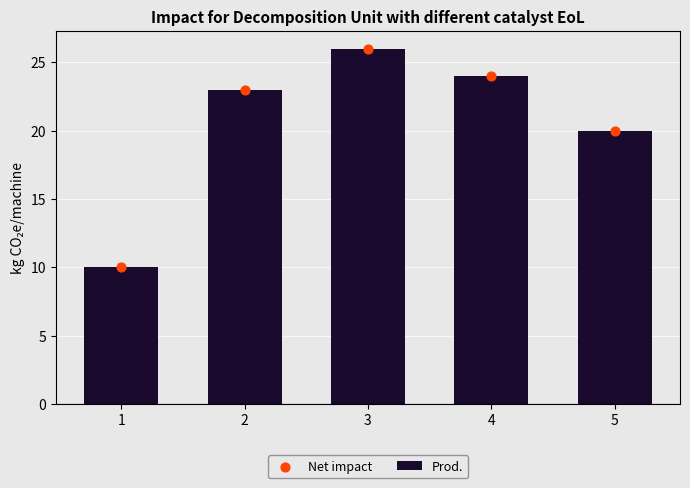

At how many categories does at least one series exceed 22?

3